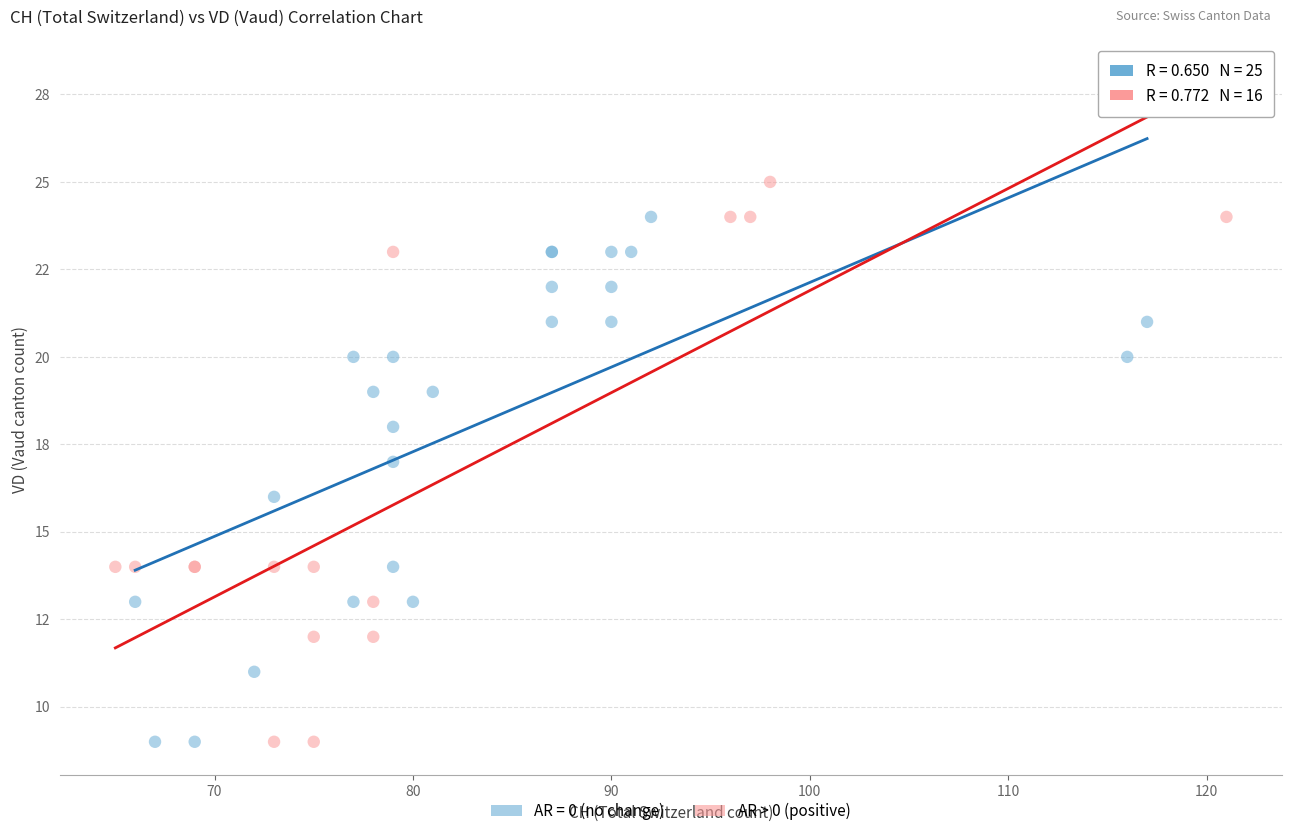

What are all the series names shown in the legend?

AR = 0 (no change), AR > 0 (positive)